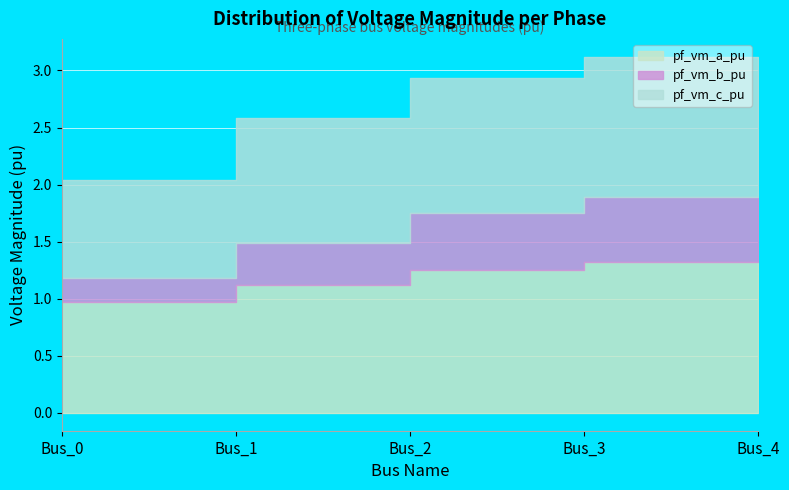

List the labels in order of pf_vm_c_pu value, largest first.

Bus_3, Bus_4, Bus_2, Bus_1, Bus_0